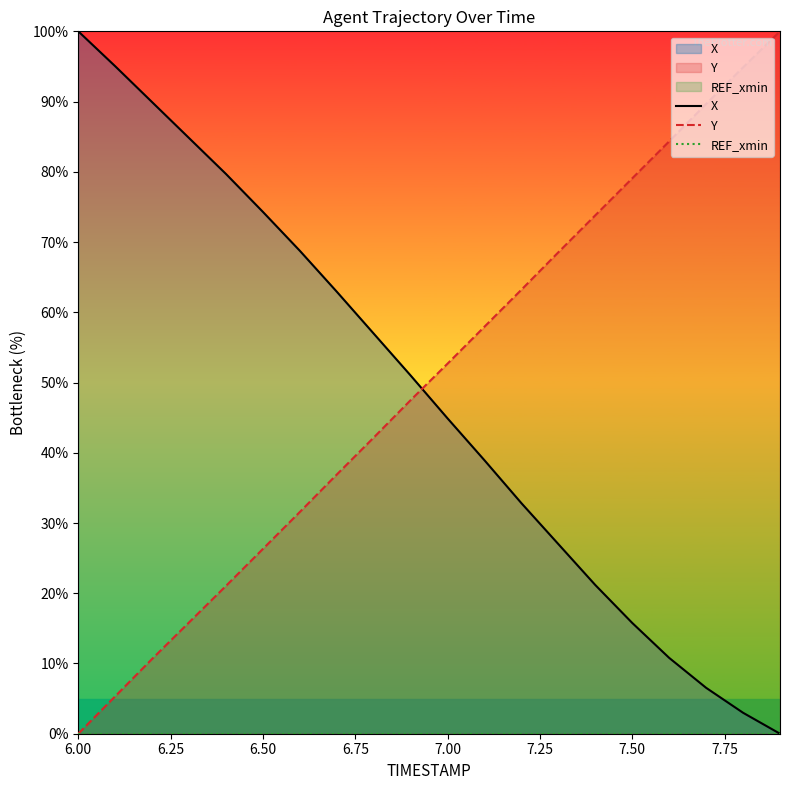

Does the chart have visible grid lines?

No